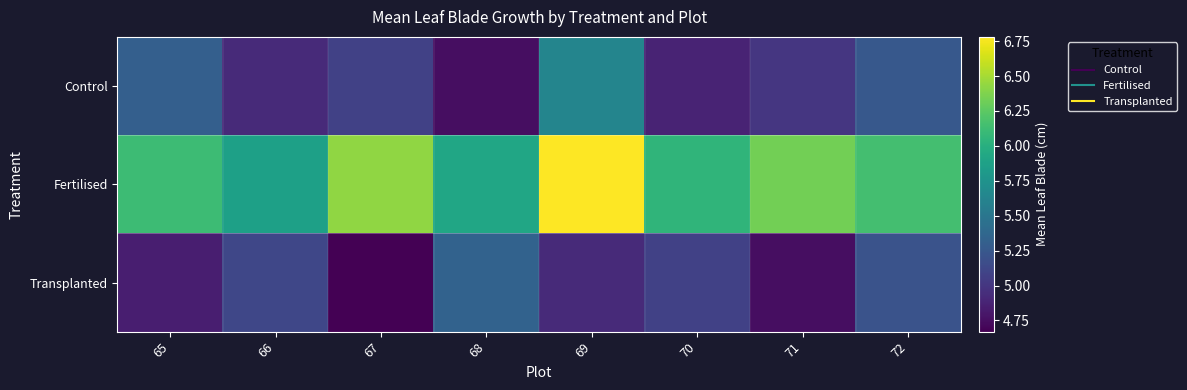

At 71, list the series in order from largest to smallest.

Fertilised, Control, Transplanted